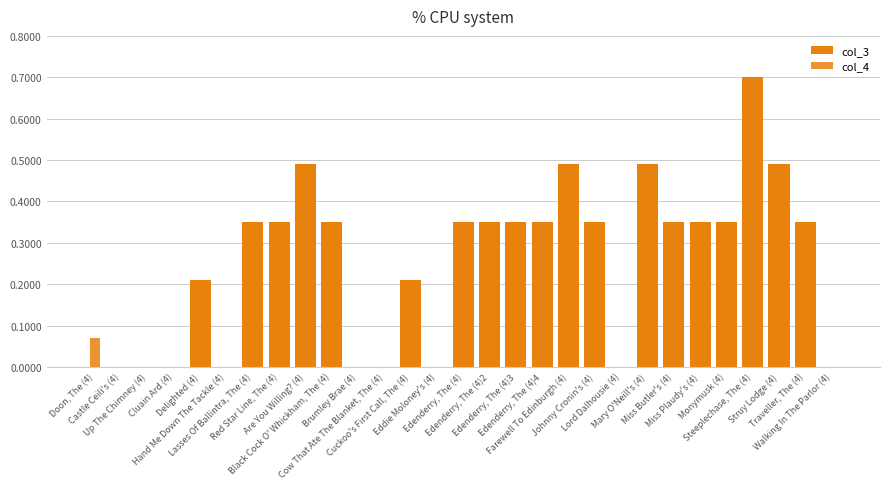

Count the col_4 values in the range 0 to 1.

29